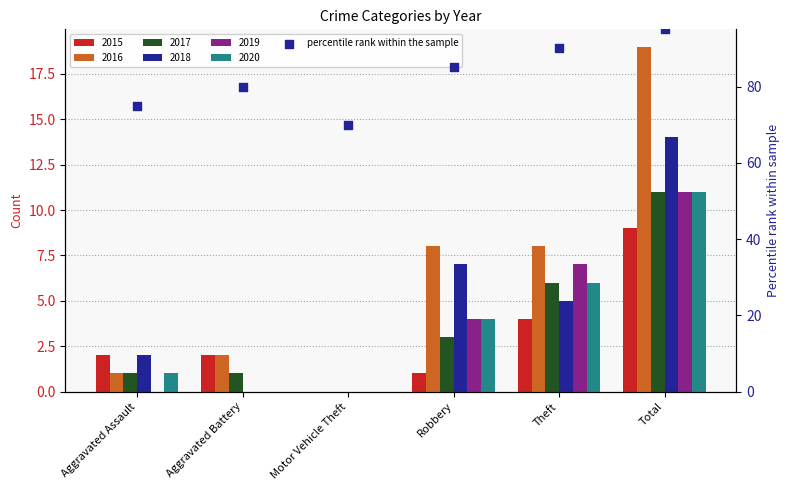

What is the change in value from Motor Vehicle Theft to Theft?

+20